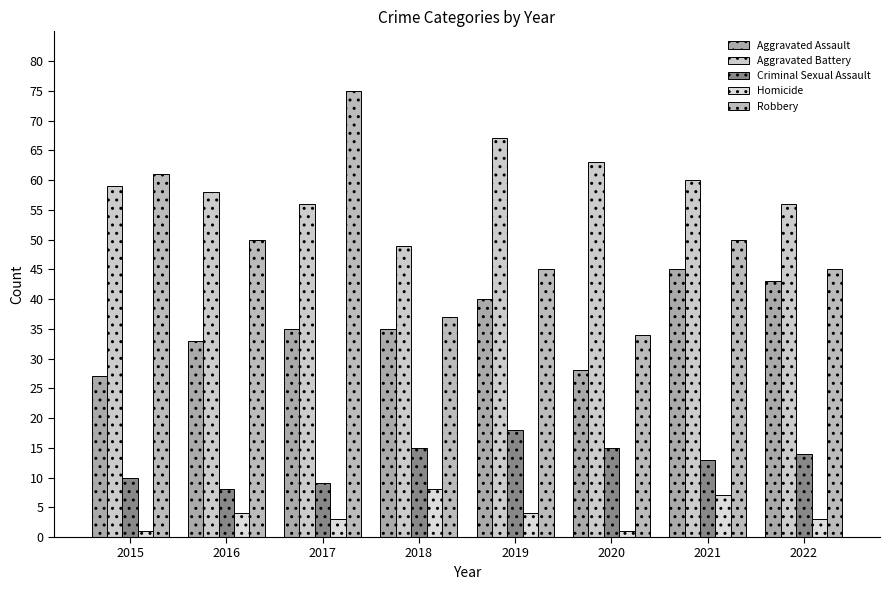

The Criminal Sexual Assault series shows 5 at 2015. True or false?

False